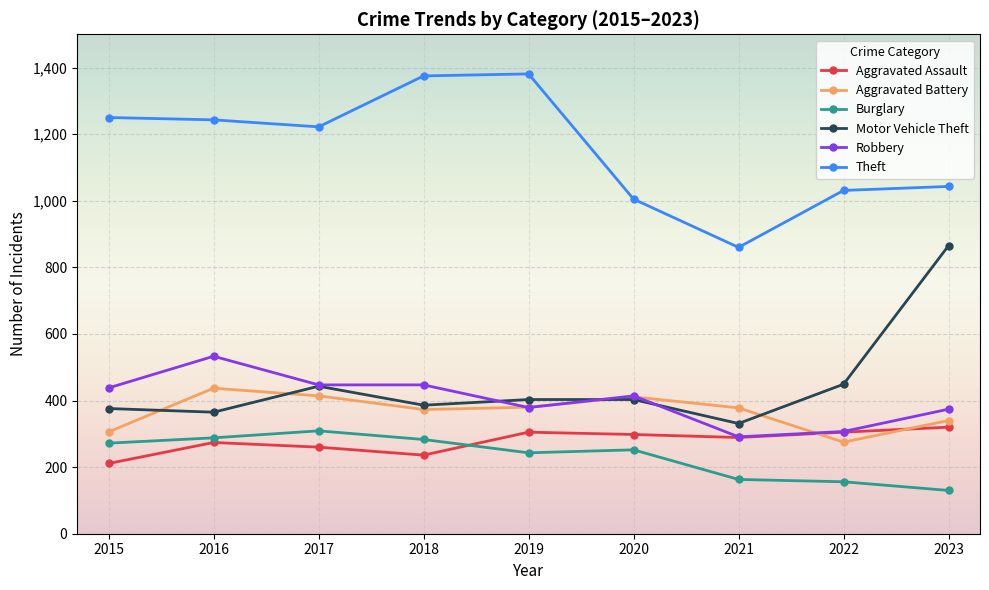

The Aggravated Assault series shows 420 at 2023. True or false?

False